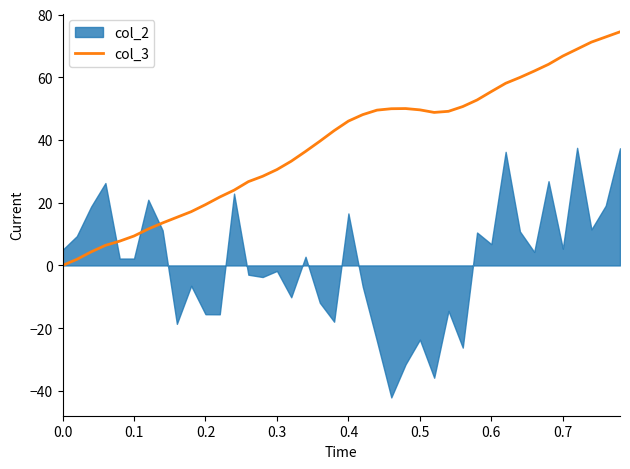

What is the highest value of the col_3 series?

74.5